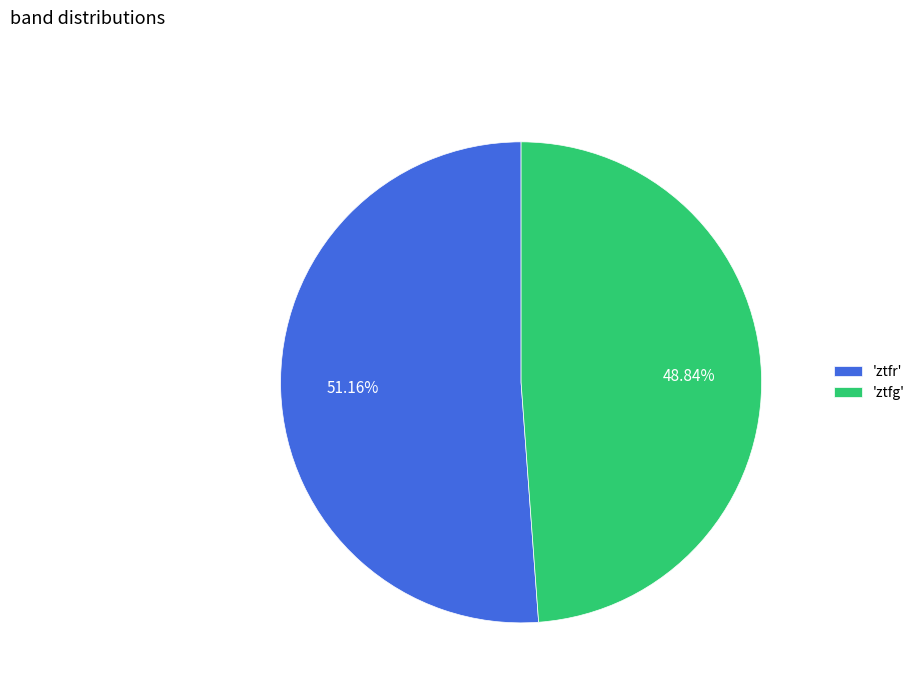

Which slice represents more than half of the pie?

'ztfr'